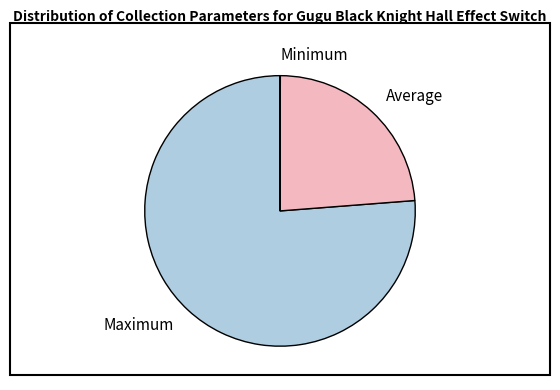

Is the sum of Maximum and Average greater than half?

Yes